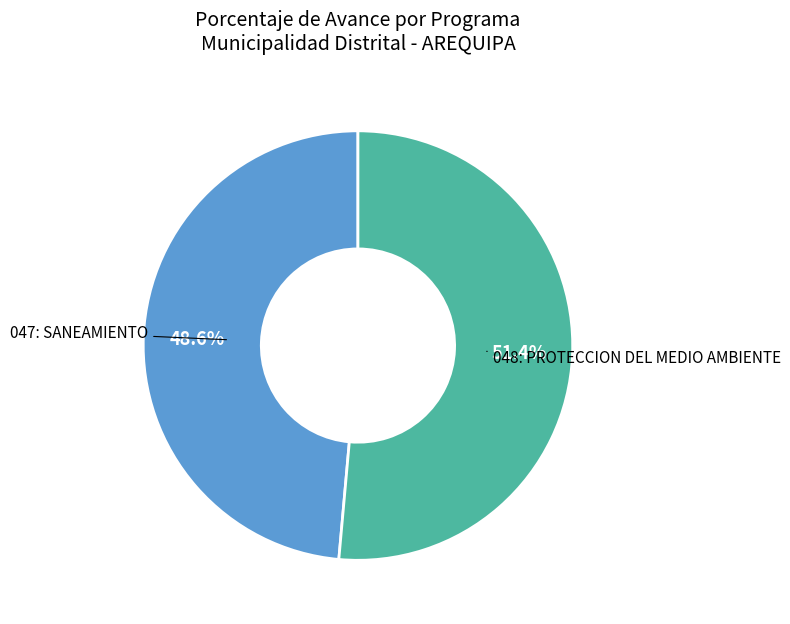

Is there any slice that represents more than half of the pie?

Yes